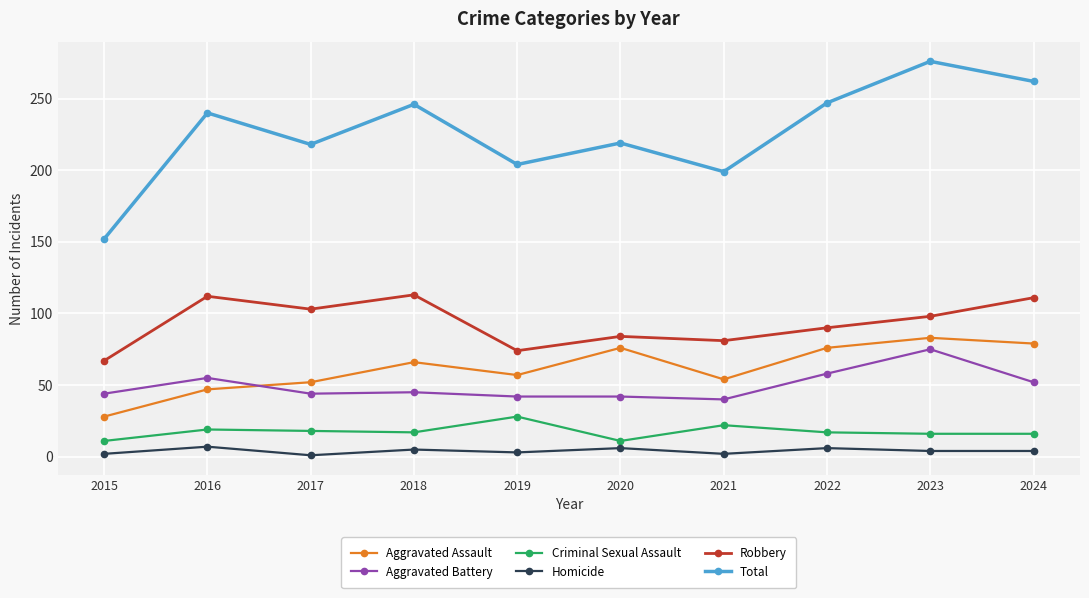

Is it true that Criminal Sexual Assault equals 45 at 2019?

False